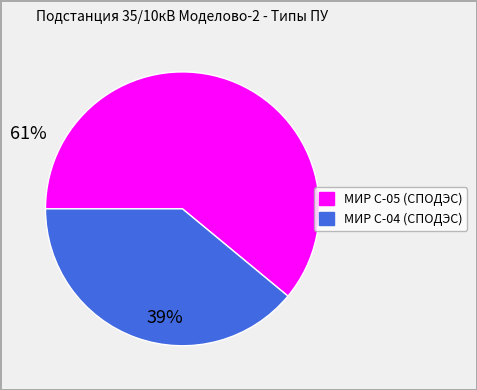

Combined, do МИР С-05 (СПОДЭС) and МИР С-04 (СПОДЭС) account for over 50%?

Yes